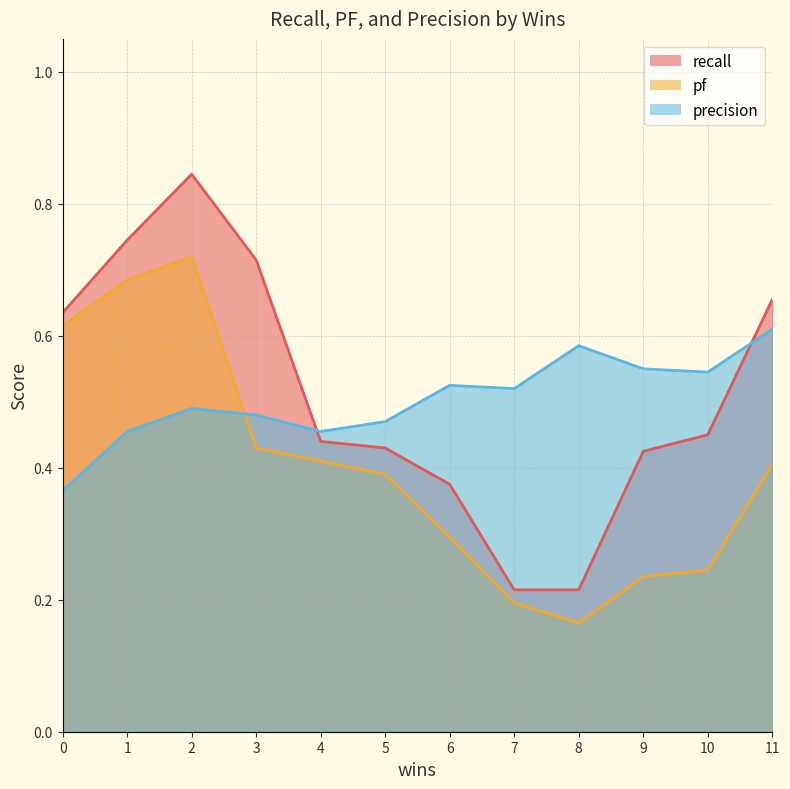

At which category does the chart reach its minimum across all series?

8